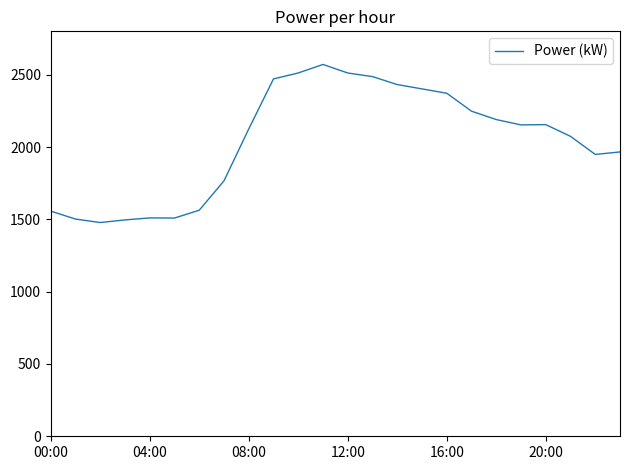

What is the difference between the maximum and minimum values?

1093